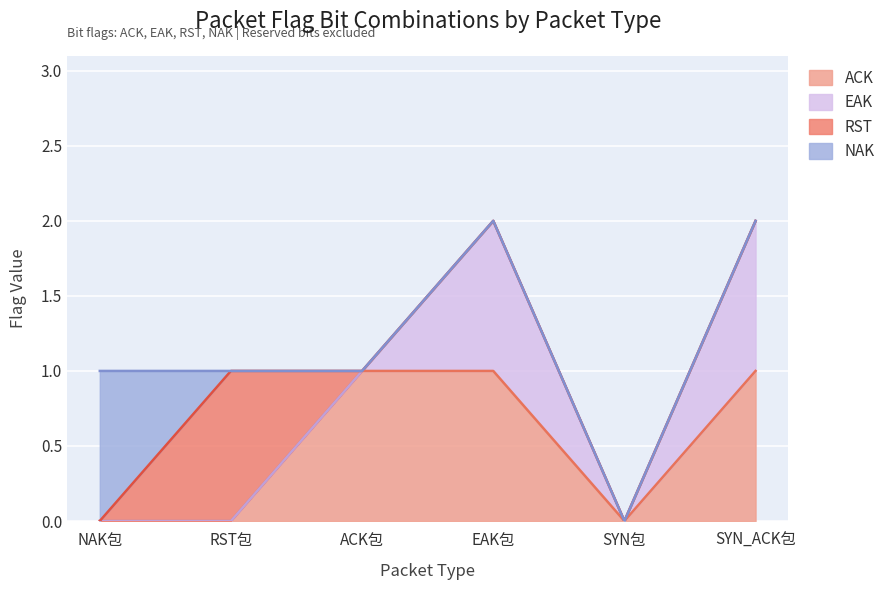

What are all the series names shown in the legend?

ACK, EAK, RST, NAK